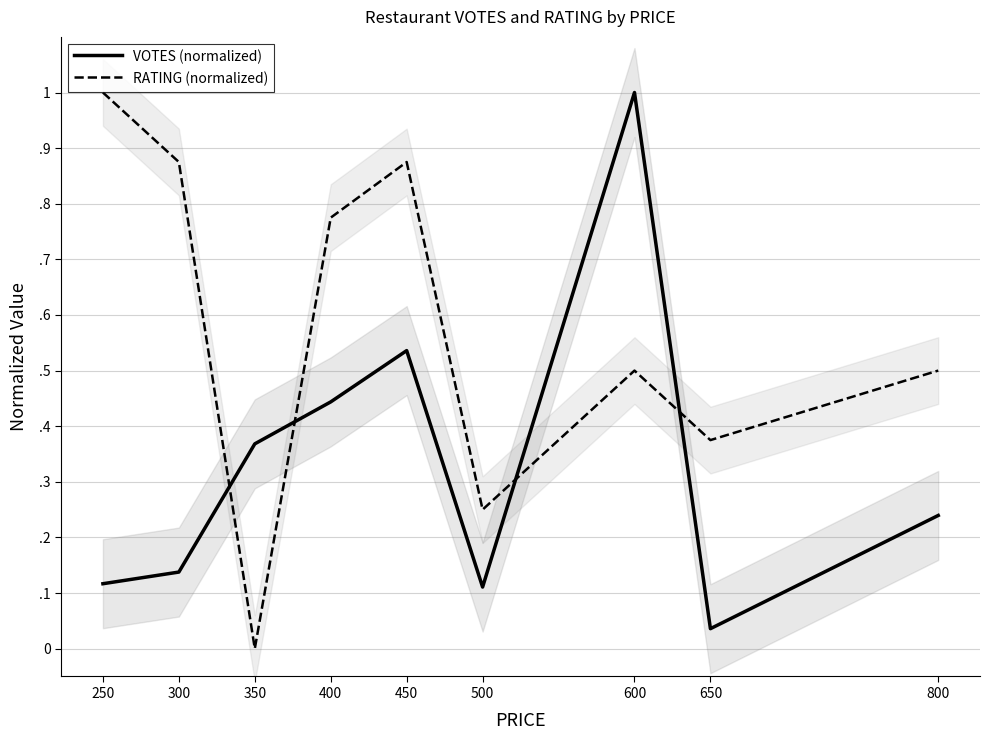

What is the total value across all series at 450?

1.4